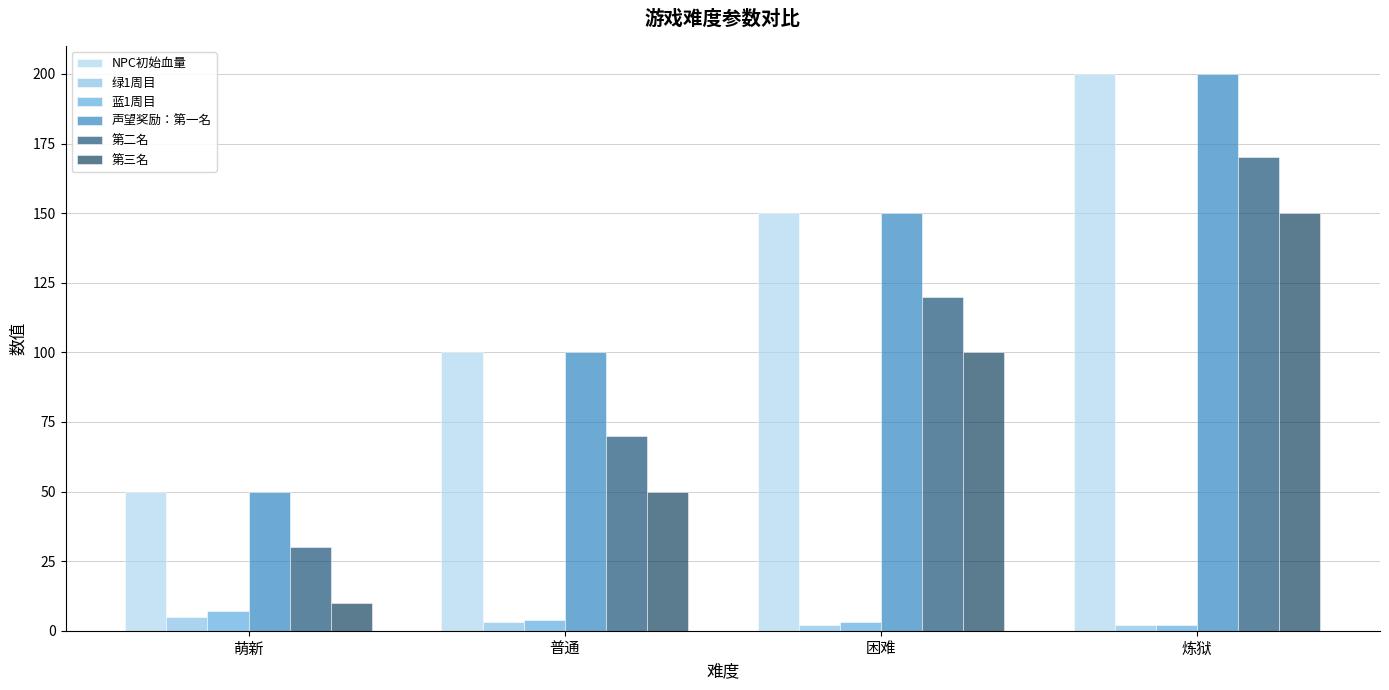

What is the highest value of the 声望奖励：第一名 series?

200